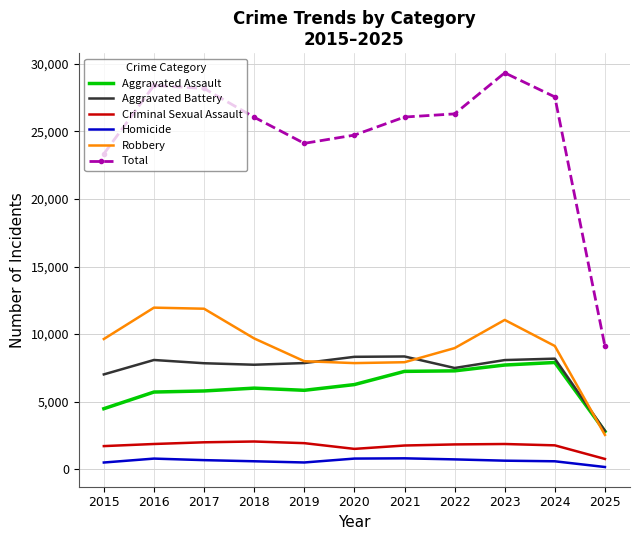

At 2017, list the series in order from smallest to largest.

Homicide, Criminal Sexual Assault, Aggravated Assault, Aggravated Battery, Robbery, Total